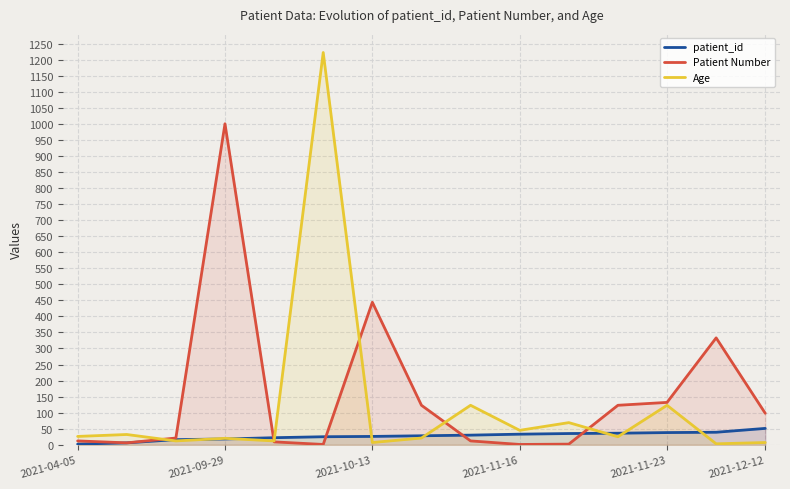

At which category does Patient Number reach its first local peak?

2021-09-29